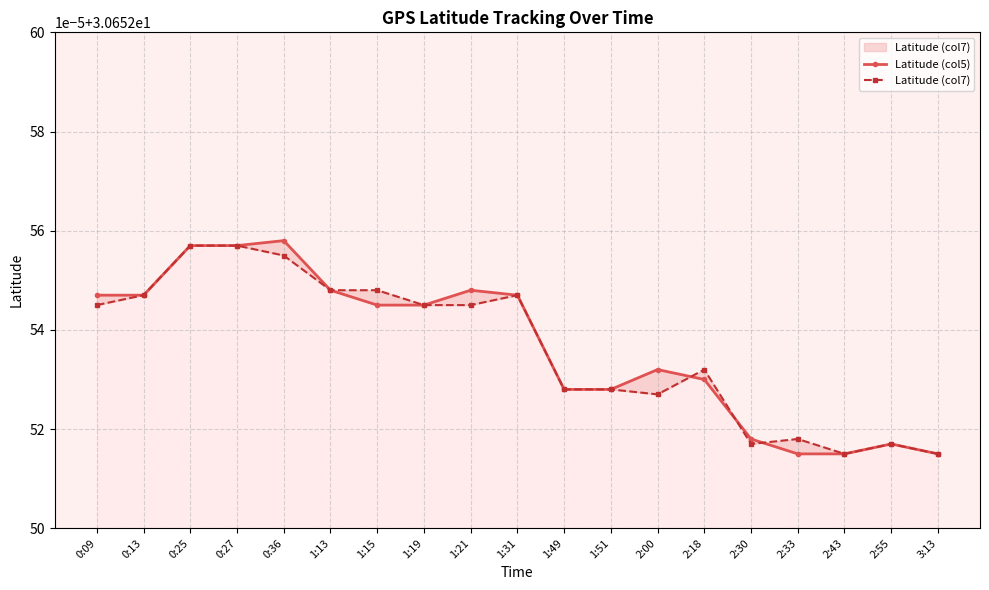

Is it true that Latitude (col5) equals 30.7 at 0:25?

True